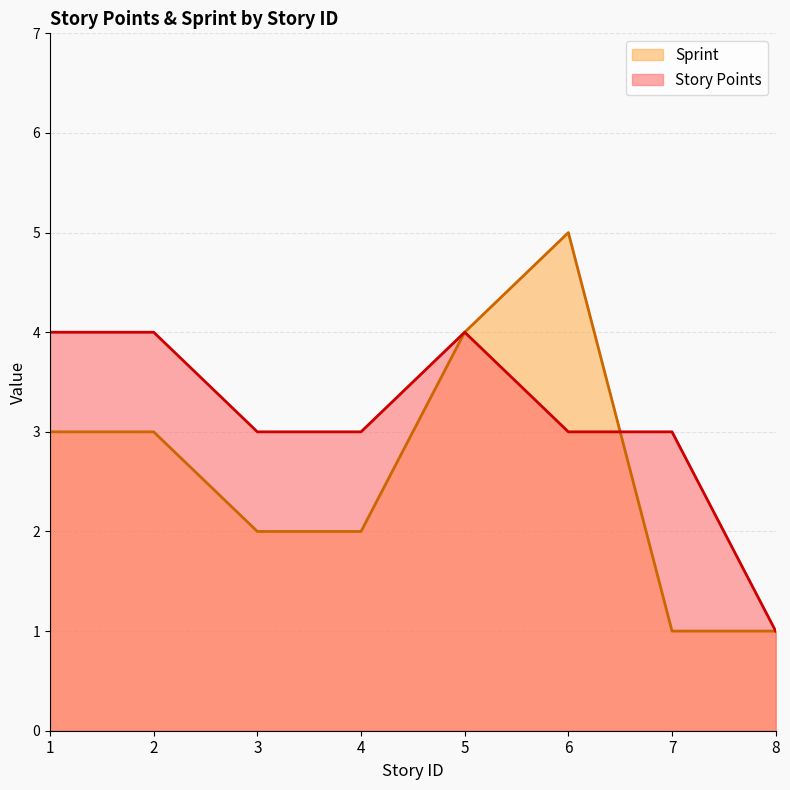

Rank the series by their maximum value, from highest to lowest.

Sprint, Story Points